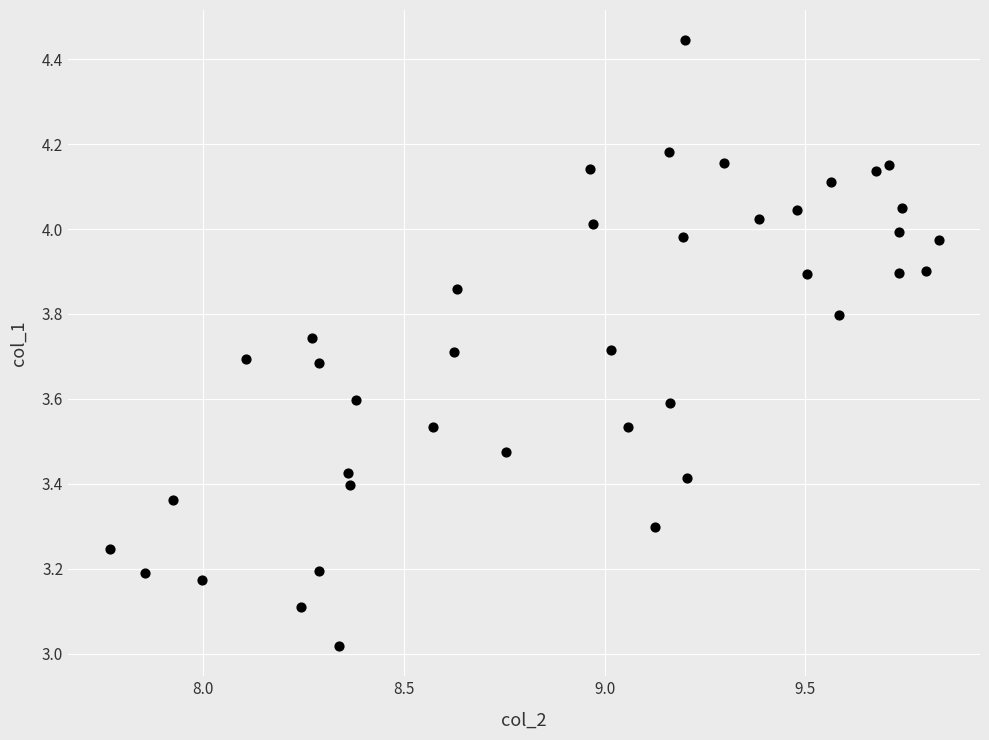

What is the range of X values (max minus min)?

2.1